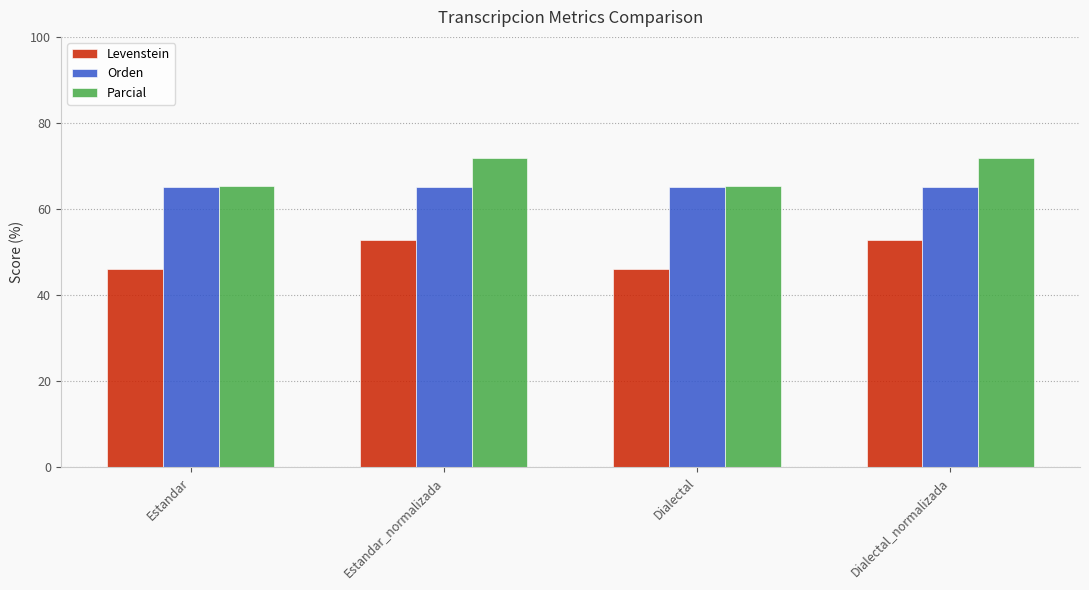

What is the label of the 4th bar from the left?

Dialectal_normalizada